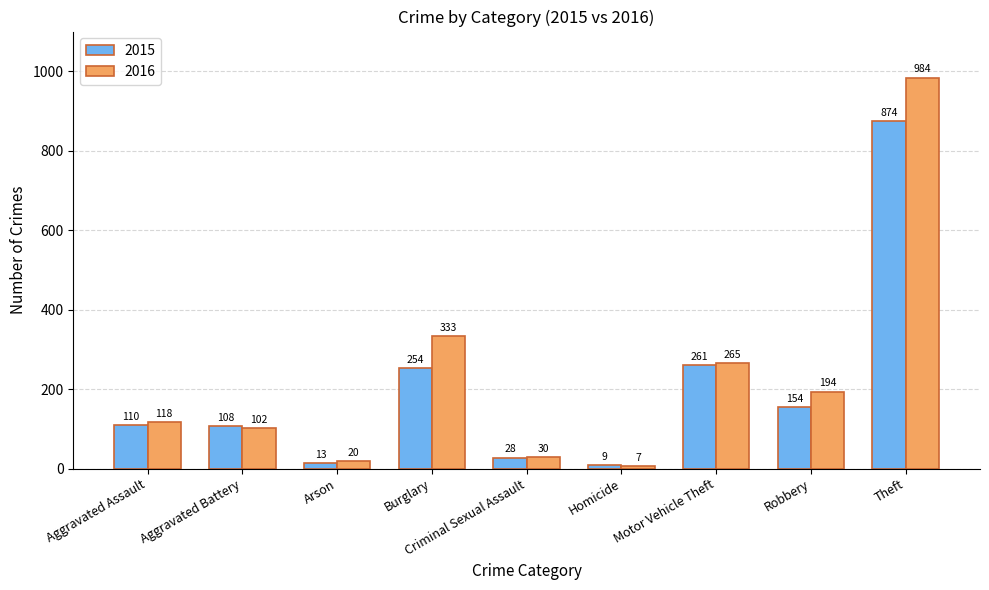

Between Aggravated Assault and Theft, which series saw the biggest shift?

2016